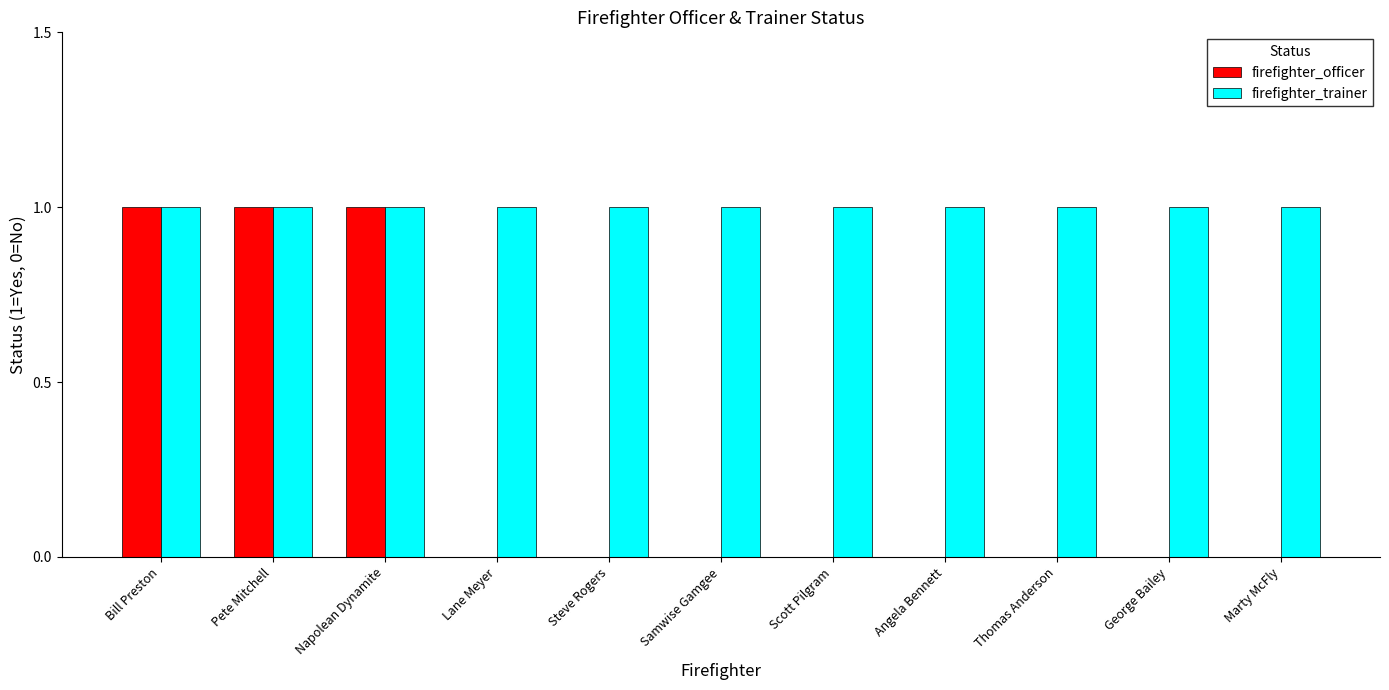

Are the bars grouped side by side (vs. stacked)?

Yes